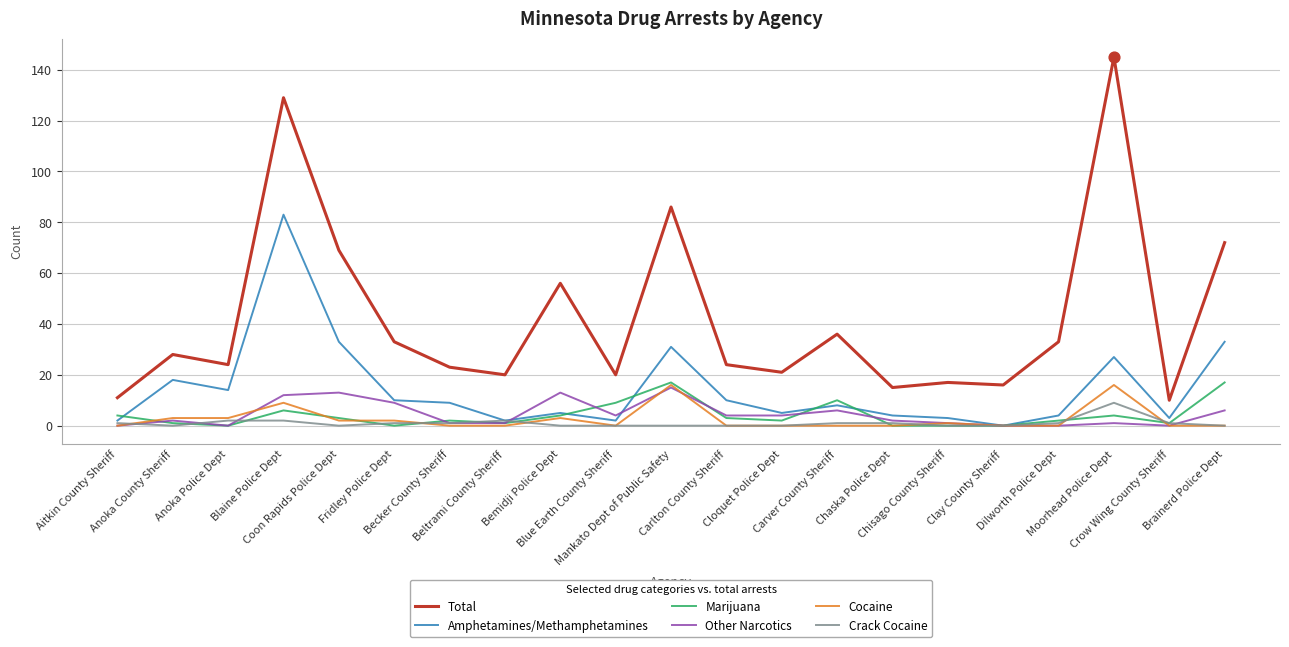

Which series has the largest range (max minus min)?

Total